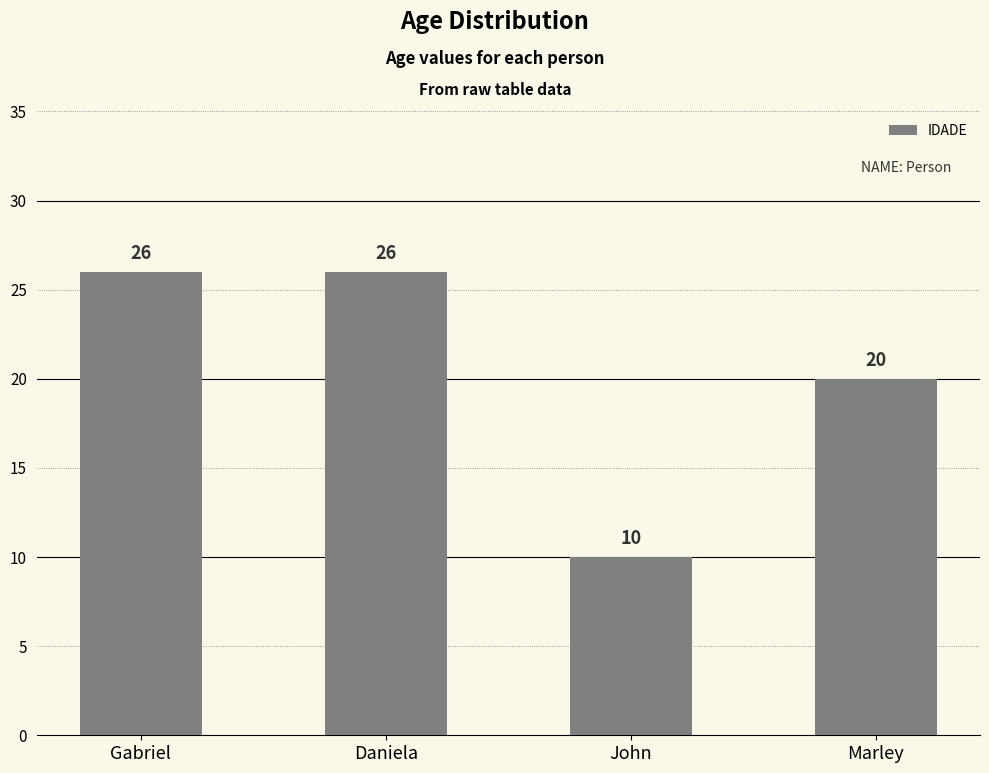

What is the maximum value shown in the chart?

26